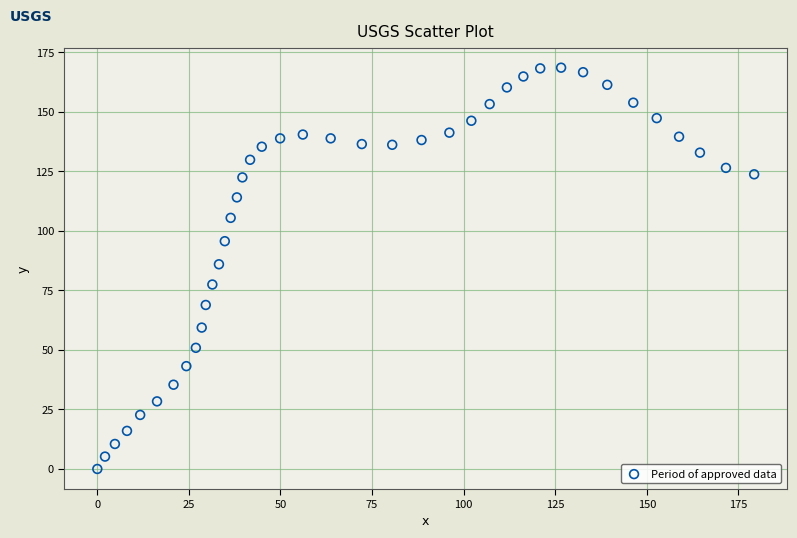

What is the range of Y values (max minus min)?

168.6